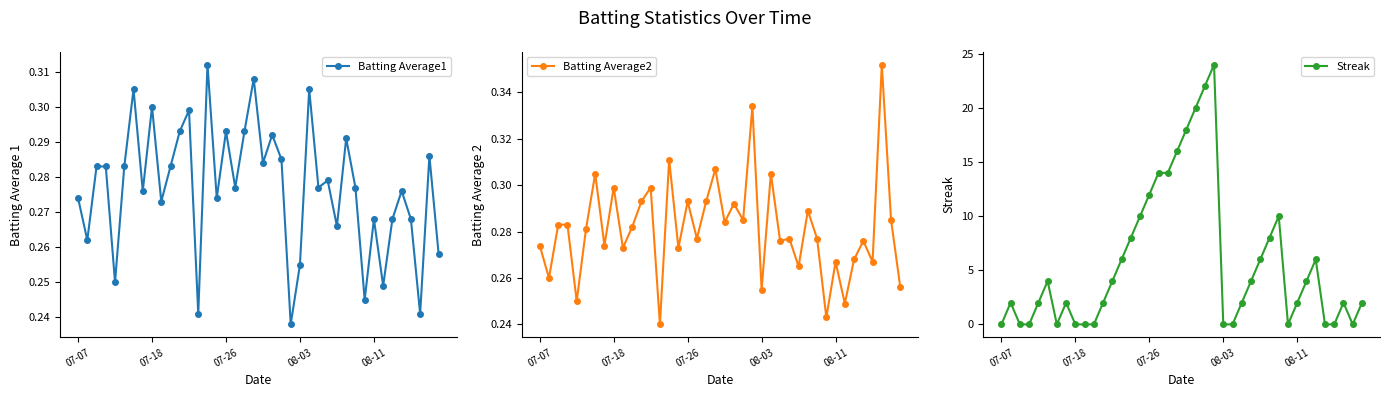

What is the average value of the Batting Average2 series?

0.3